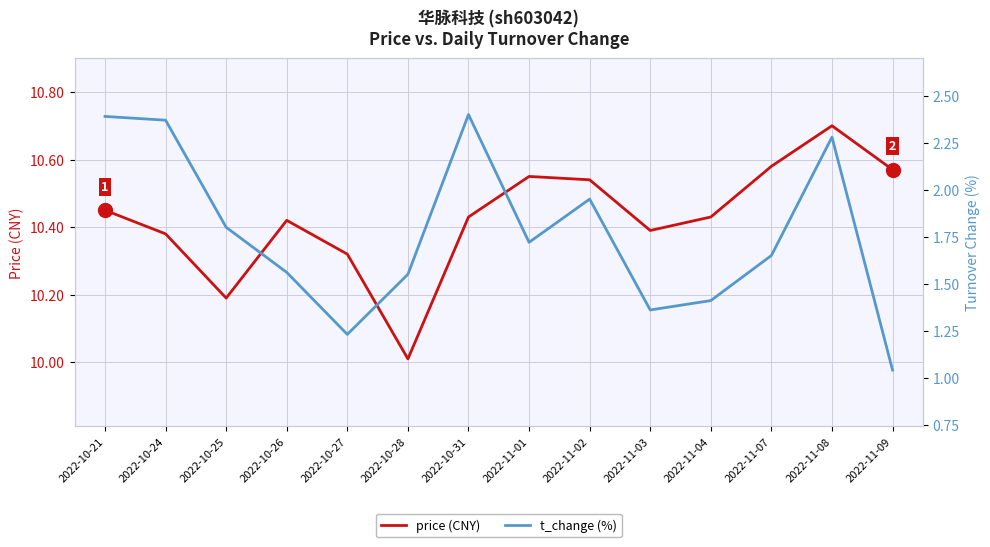

What is the maximum value shown in the chart?

10.7